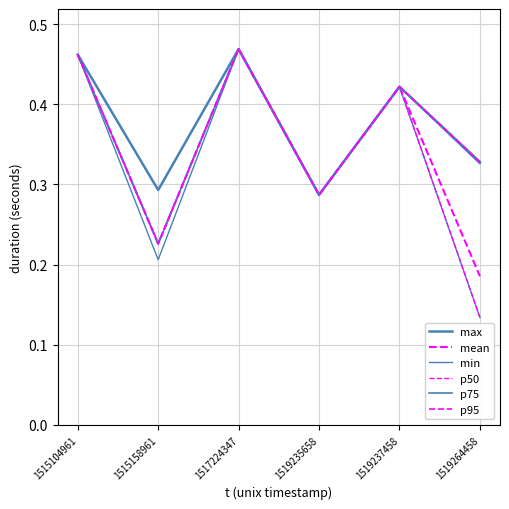

How many lines are shown in the chart?

6